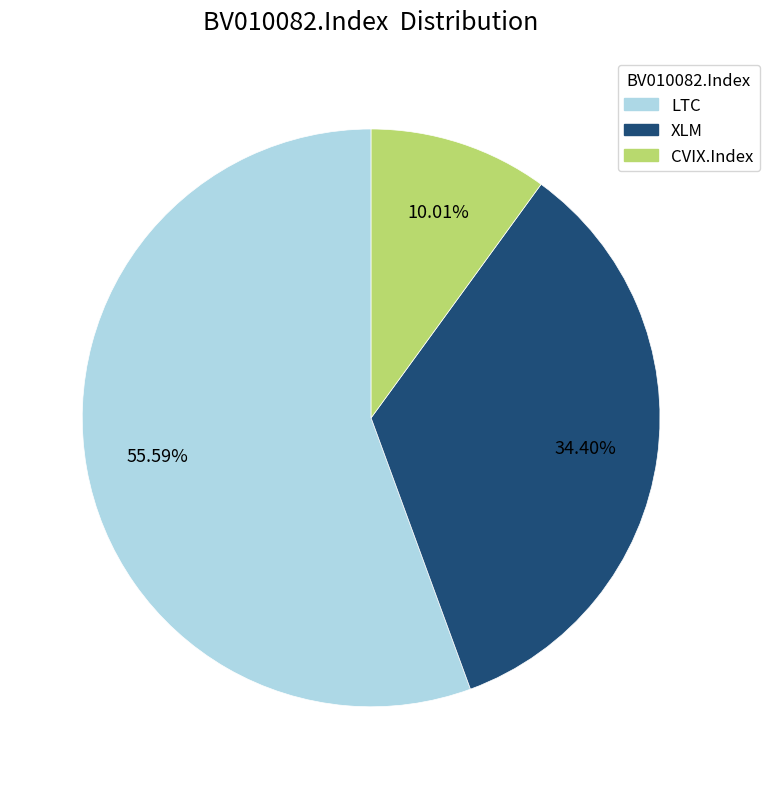

Is there any slice that represents more than half of the pie?

Yes